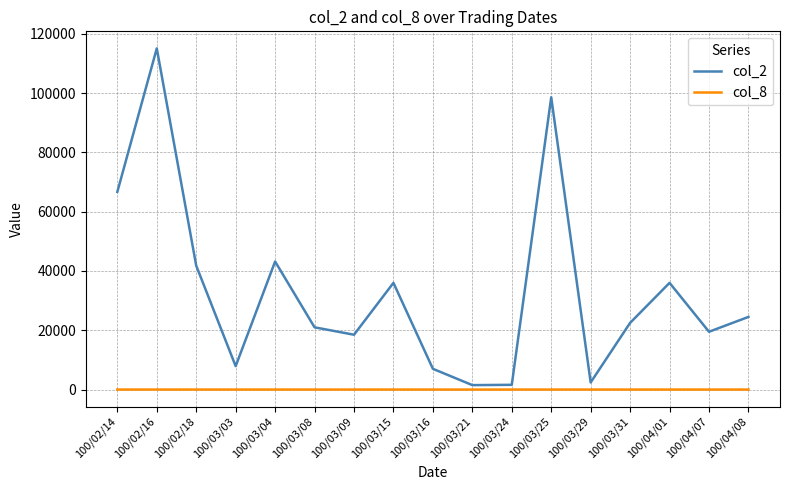

How many values in the col_8 series are below 2?

6